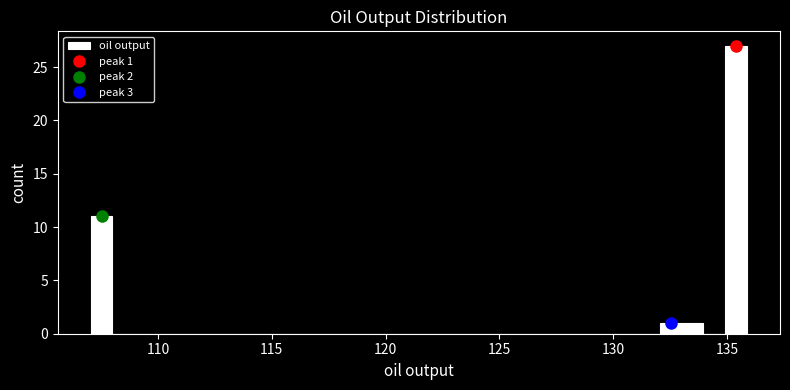

Around what value on the x-axis is the tallest bar? Give the approximate position of its centre, as read against the axis.

135.5